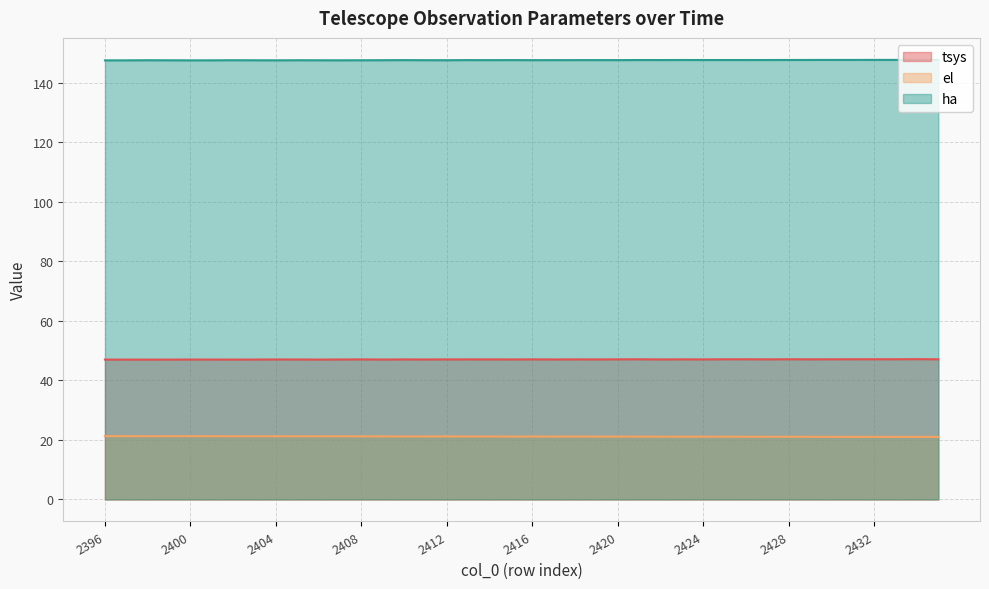

Count the ha values in the range 147 to 148.

40